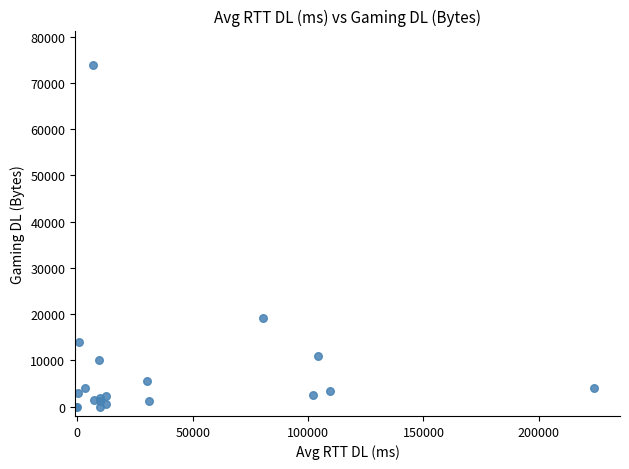

What Y value in the scatter plot is closest to 36962?

19250.0